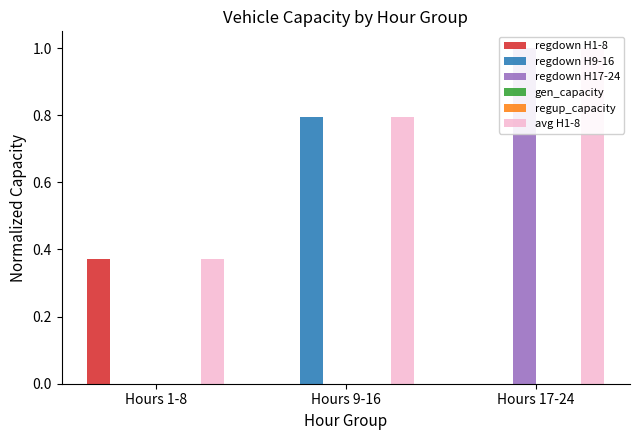

What is the label of the 3rd bar from the right?

Hours 1-8